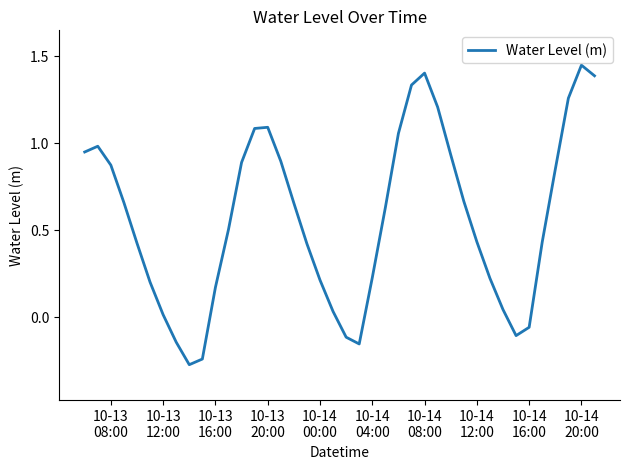

What is the label of the 5th point from the left?

10-14
00:00